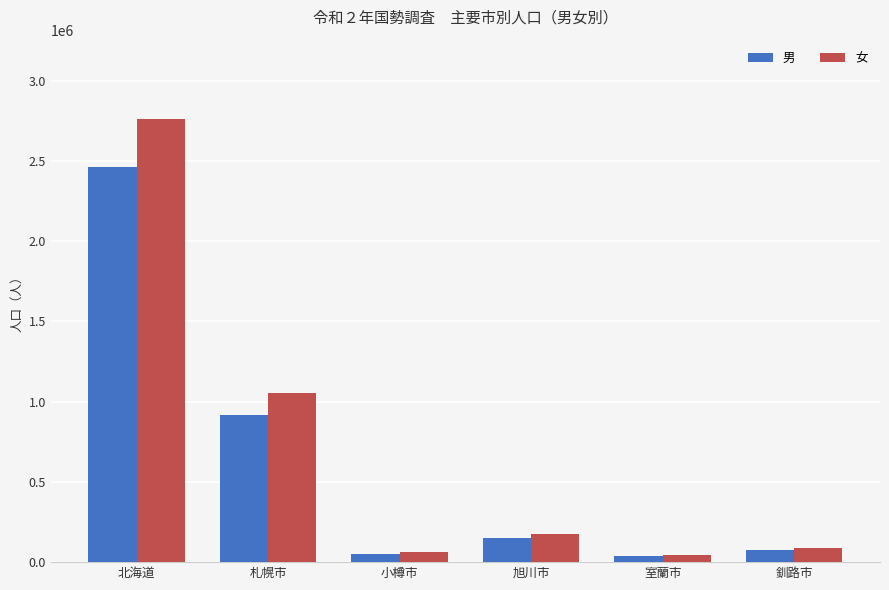

True or false: 男 has a value of 40390 at 室蘭市.

True